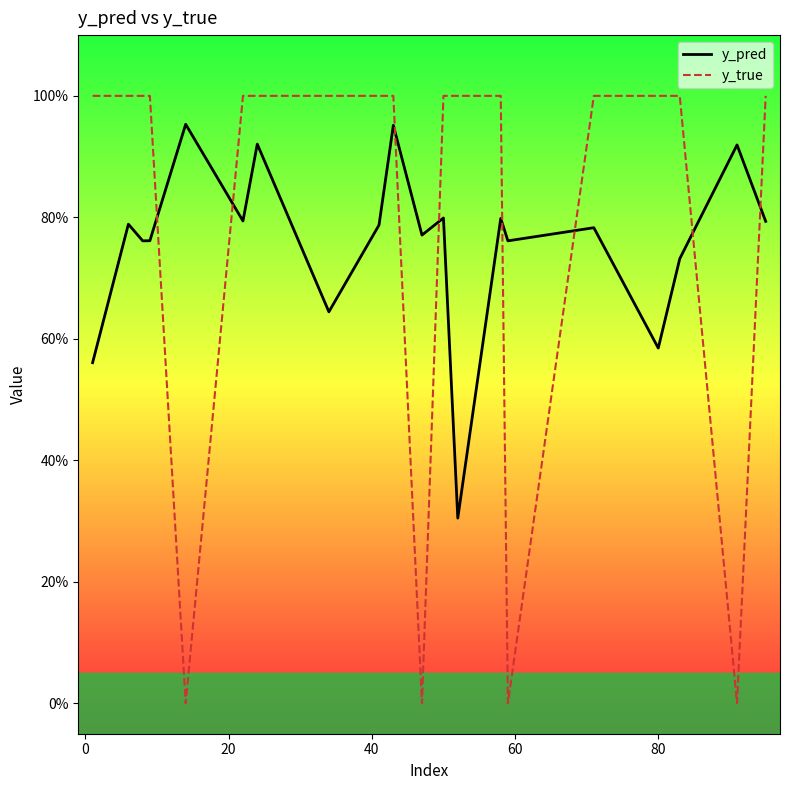

What is the value of the y_pred point at the 8th from the left?

0.6